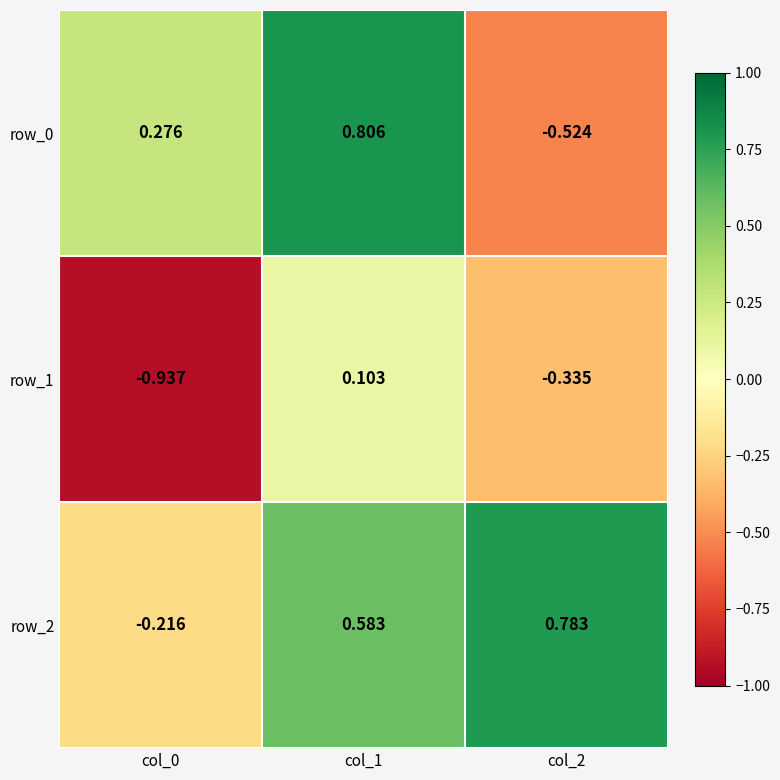

At how many categories does at least one series exceed 0?

3